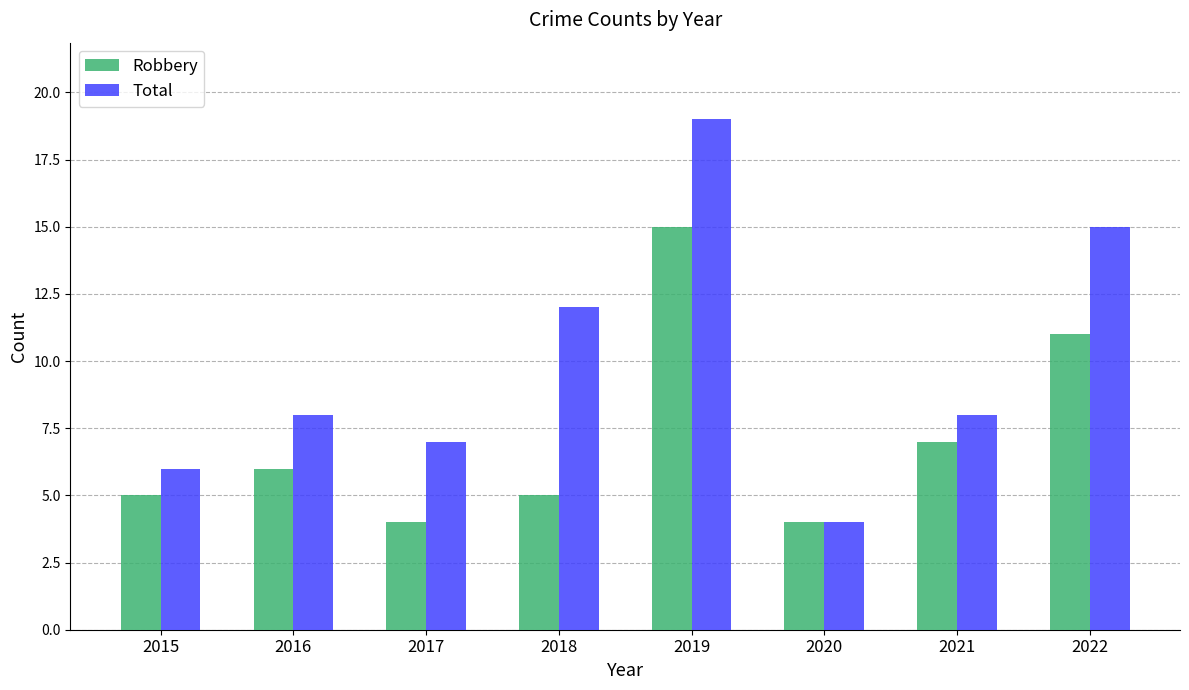

What is the average value of the Robbery series?

7